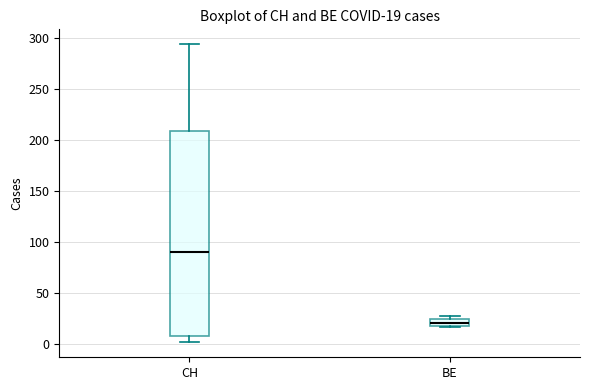

Which box is the tallest, from its lower edge to its upper edge?

CH